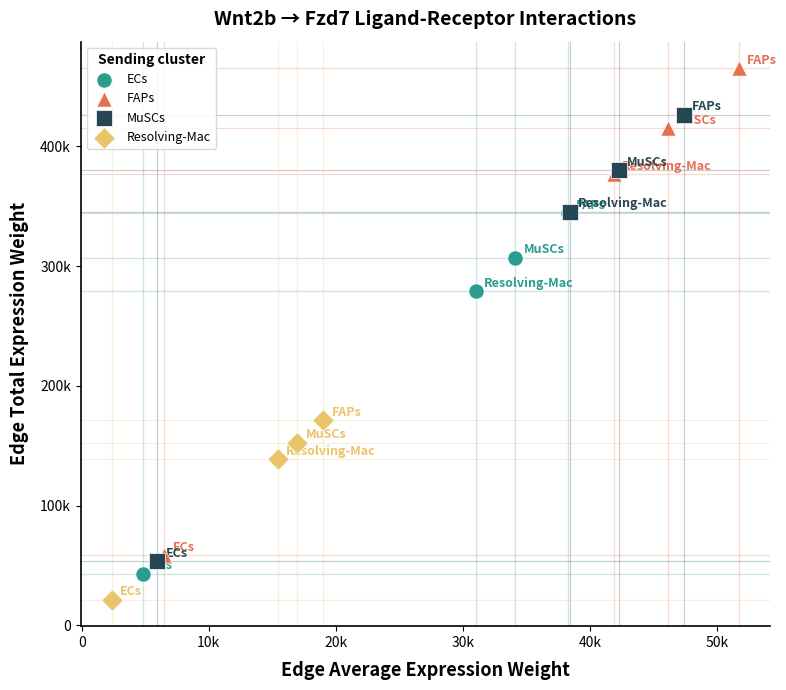

What are all the series names shown in the legend?

ECs, FAPs, MuSCs, Resolving-Mac